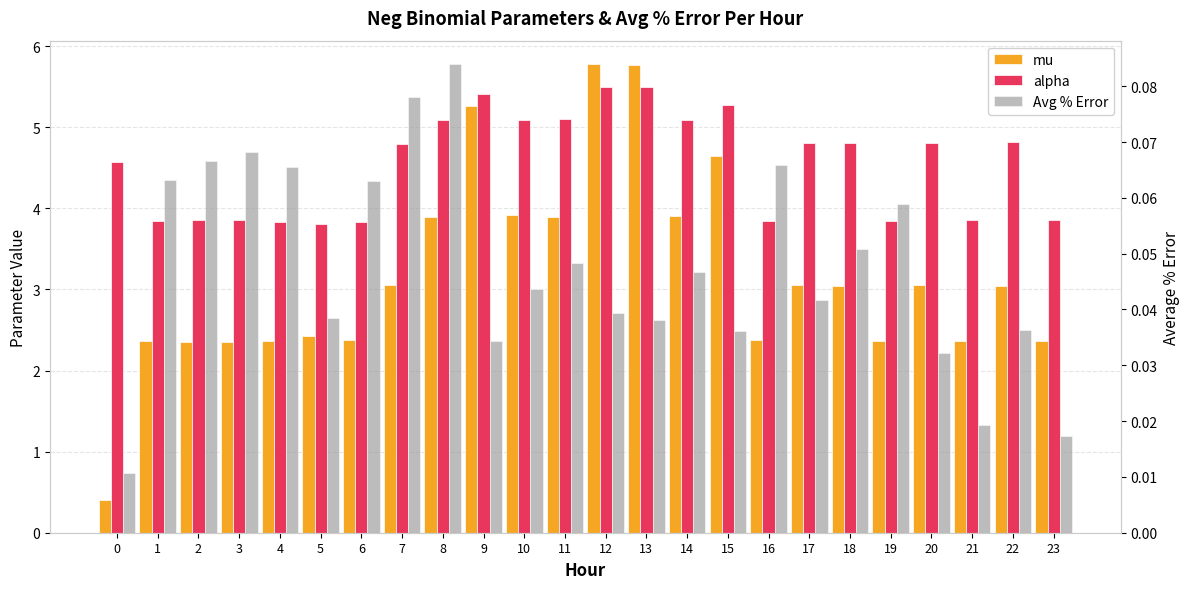

Are the bars grouped side by side (vs. stacked)?

Yes